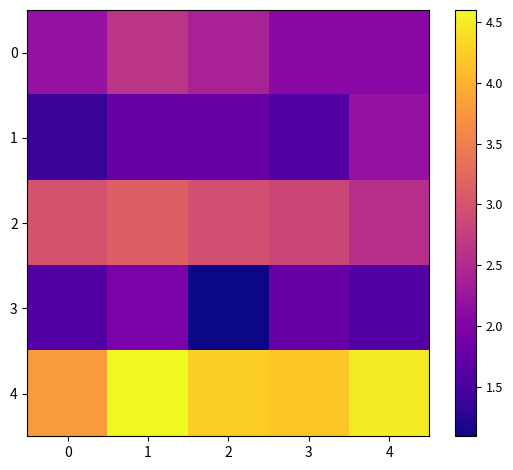

How many series are shown in this chart?

5